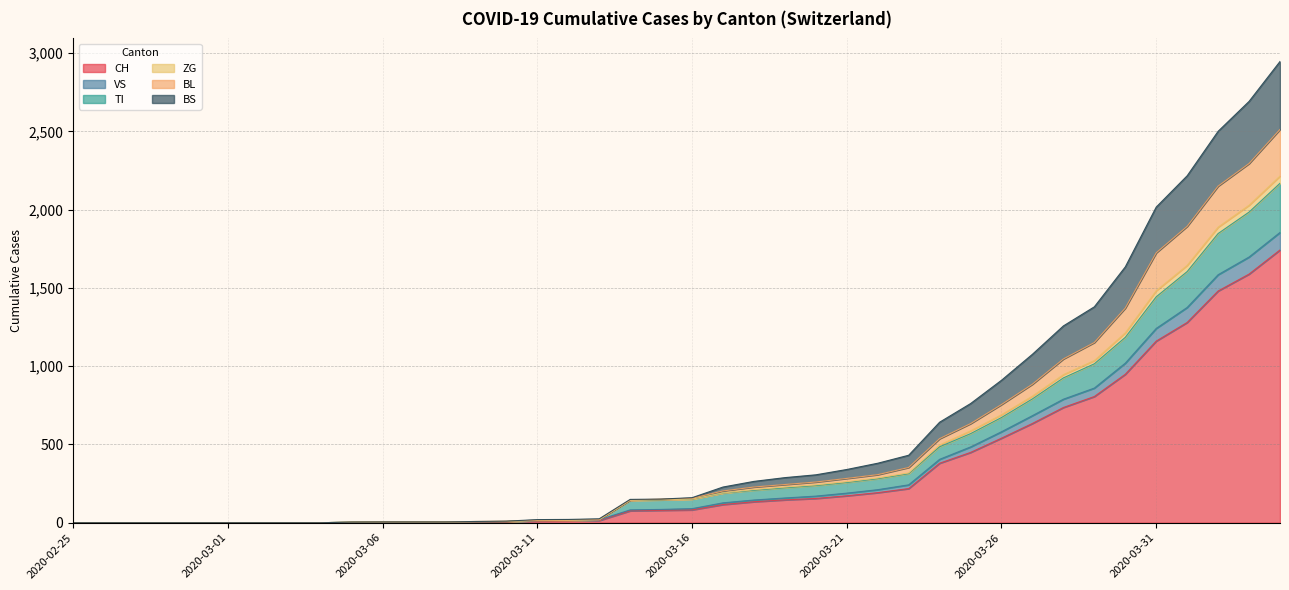

Is the value of BL at 2020-03-18 greater than the value of VS at 2020-03-15?

Yes